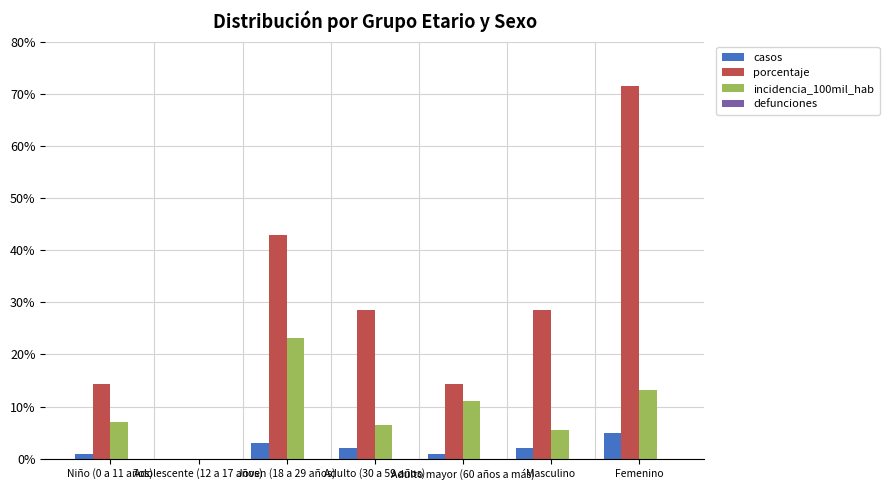

Between Adolescente (12 a 17 años) and Adulto (30 a 59 años), which series saw the biggest shift?

porcentaje